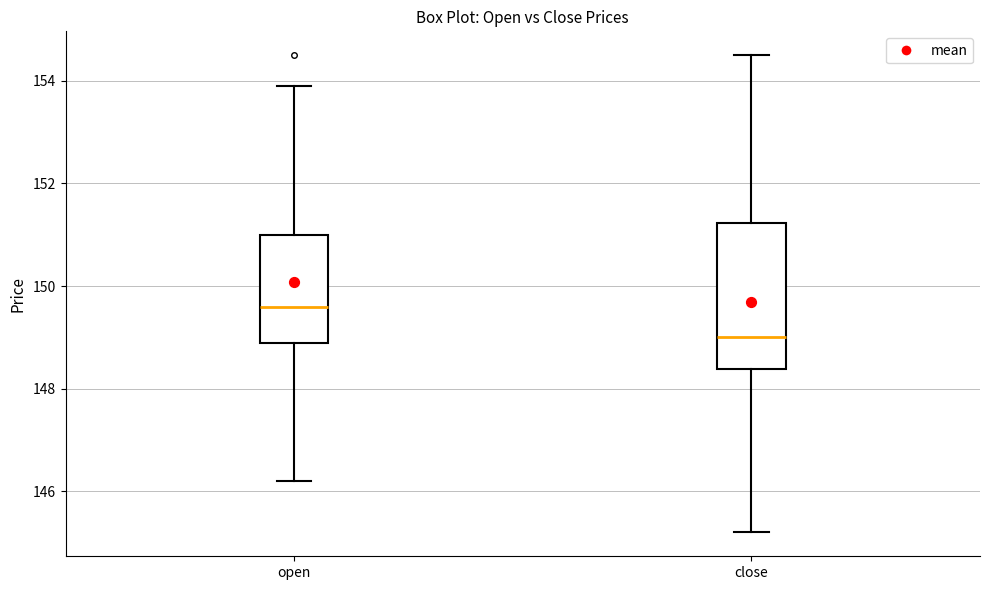

Where is the upper edge of the box for close on the y-axis? The values are not printed on the chart, so give them approximately, as read against the axis.

151.2